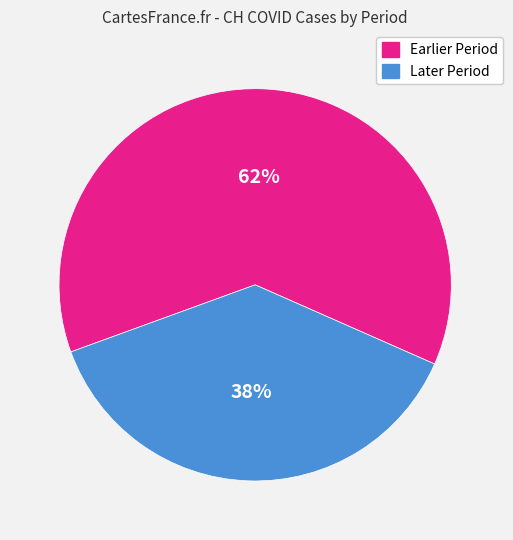

To the nearest percent, what is the difference between the largest and smallest slice percentages?

24%